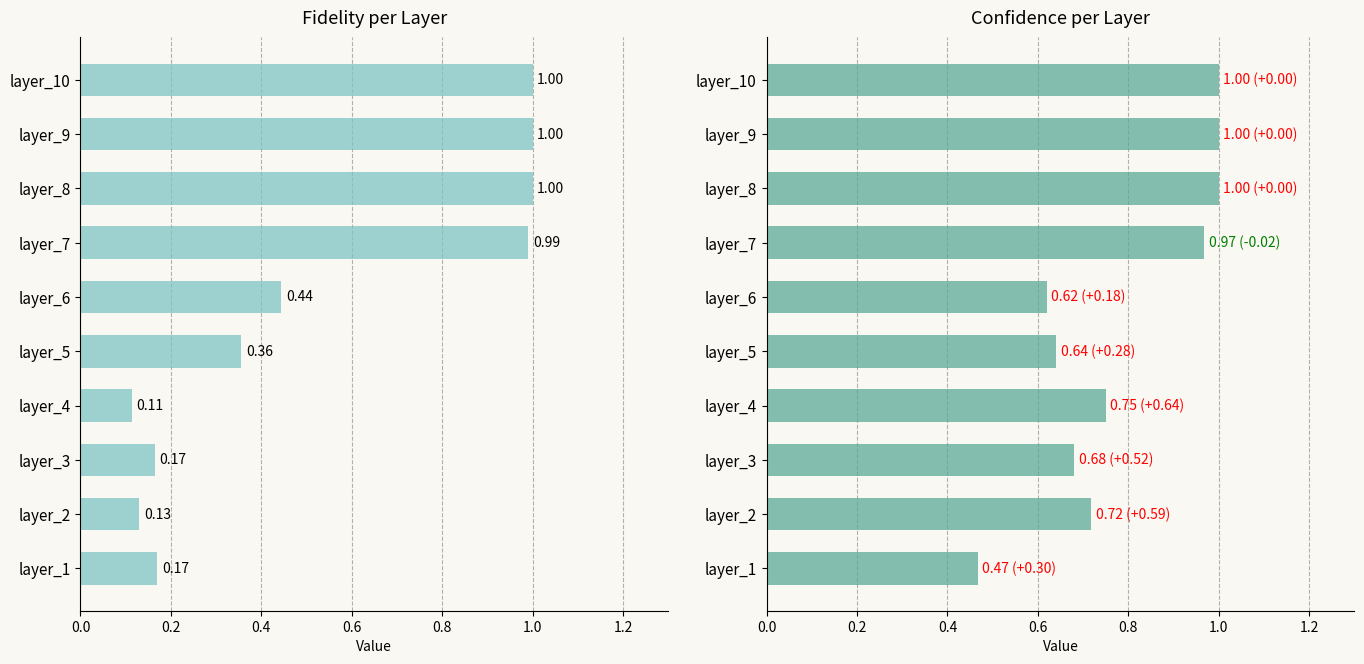

Are the bars horizontal?

Yes